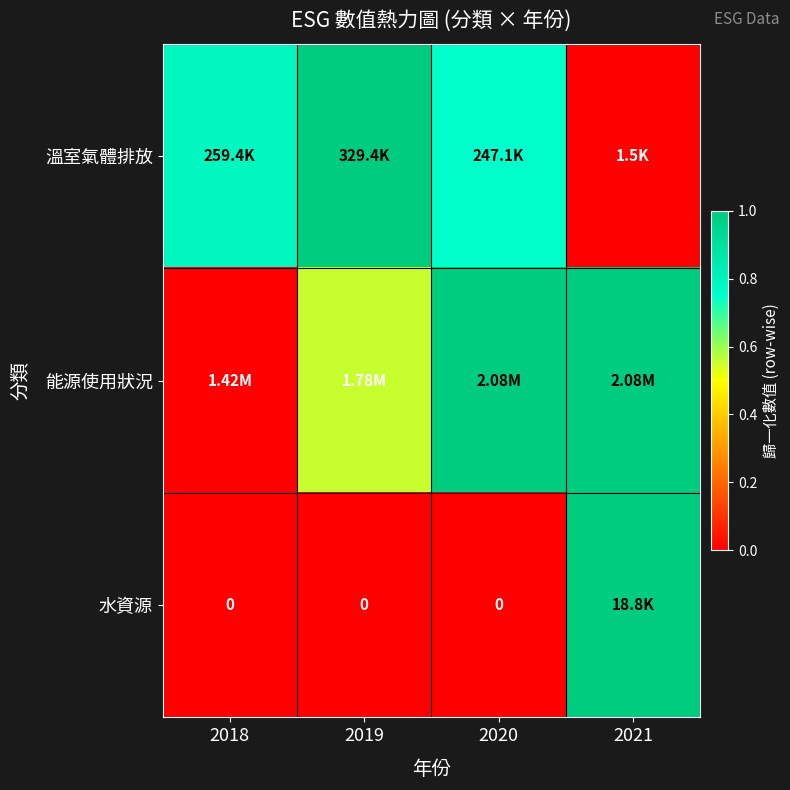

The value of 水資源 at 2020 is 0.0. True or false?

True